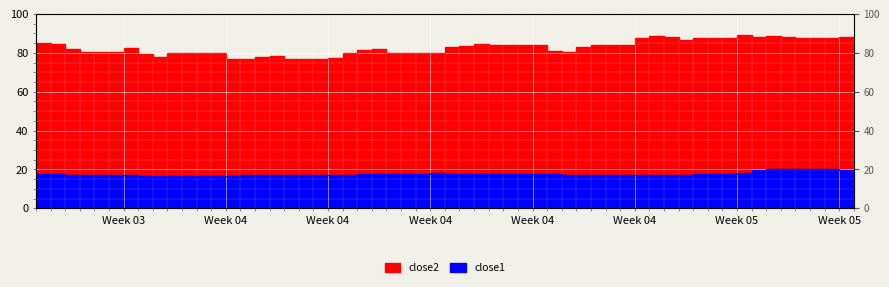

Is it true that close2 equals 122.9 at 32?

False